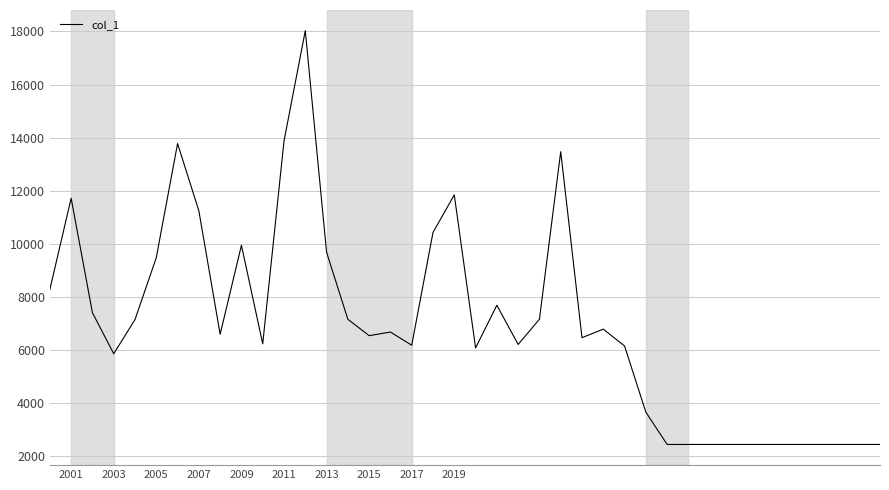

What is the maximum value shown in the chart?

18030